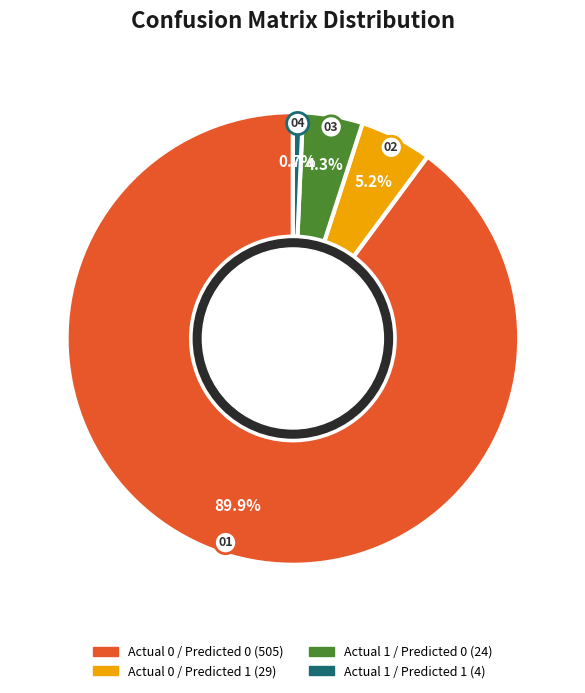

Does any single category account for the majority?

Yes